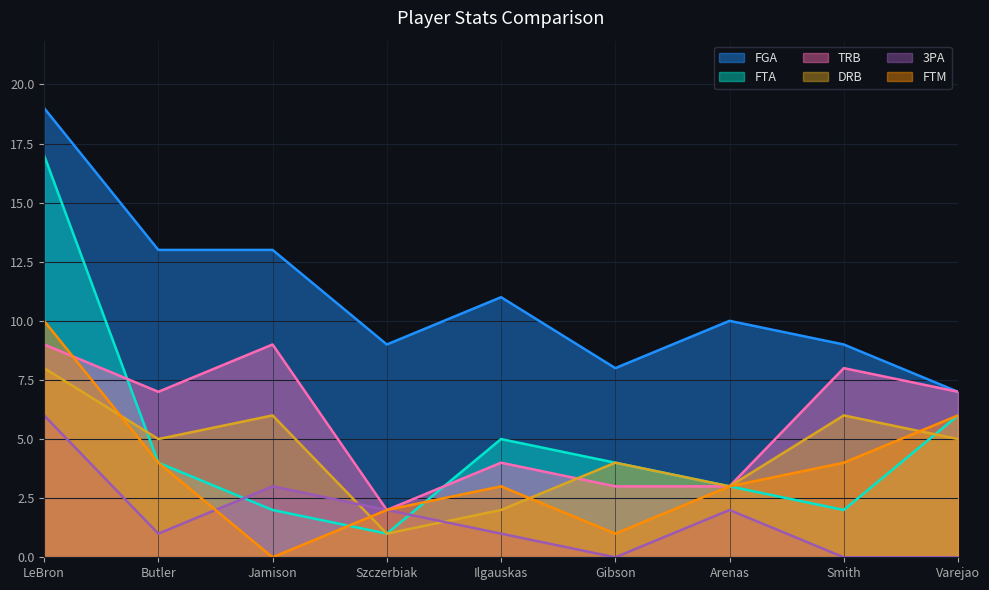

At which label does DRB first exceed 5?

LeBron